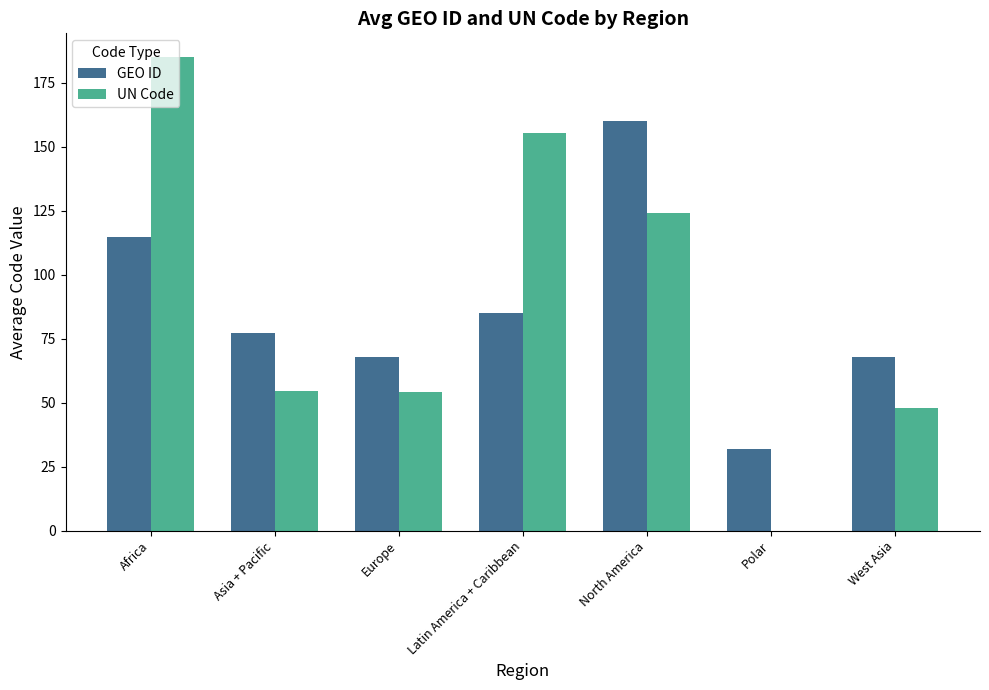

The GEO ID series shows 114.7 at Africa. True or false?

True